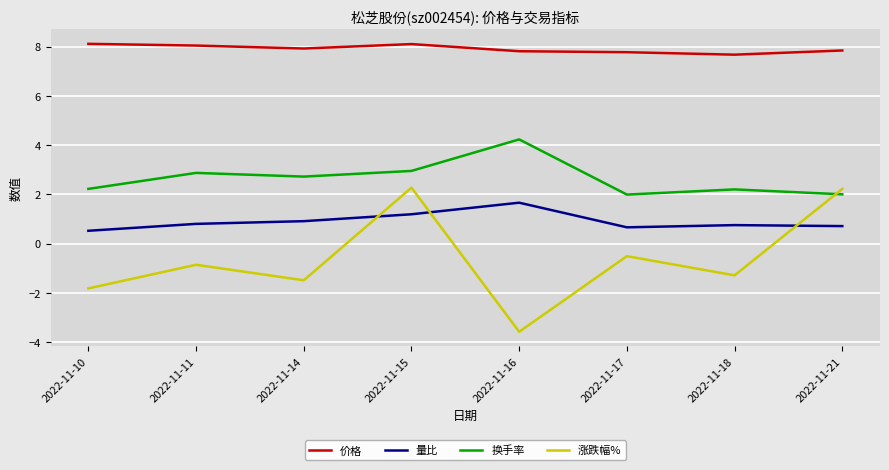

What is the difference between the 涨跌幅% values at 2022-11-17 and 2022-11-15?

2.8